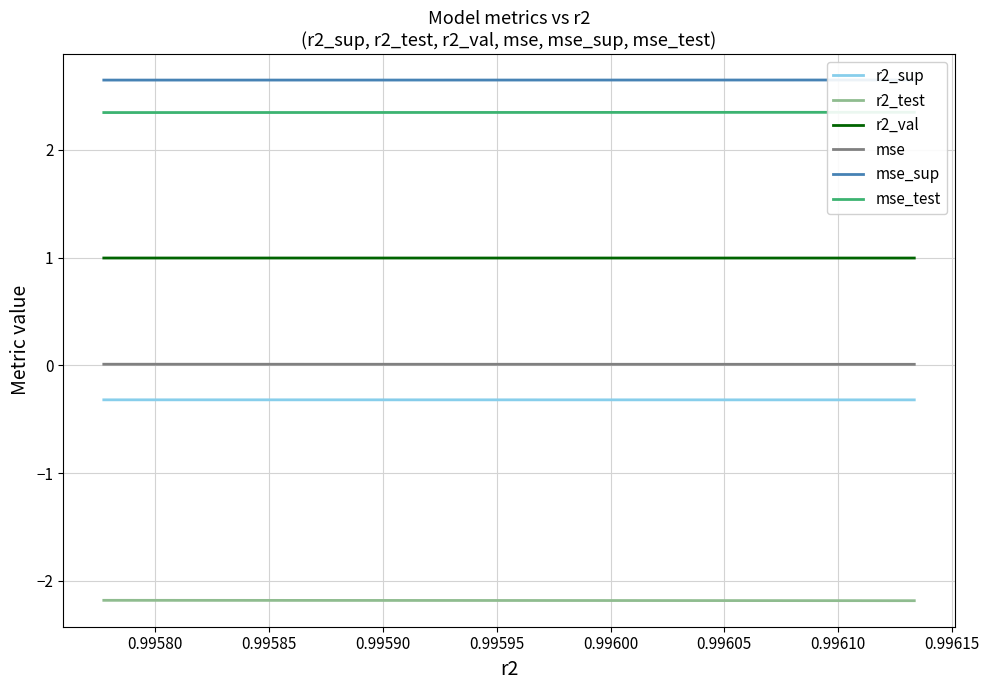

What is the maximum value shown in the chart?

2.6